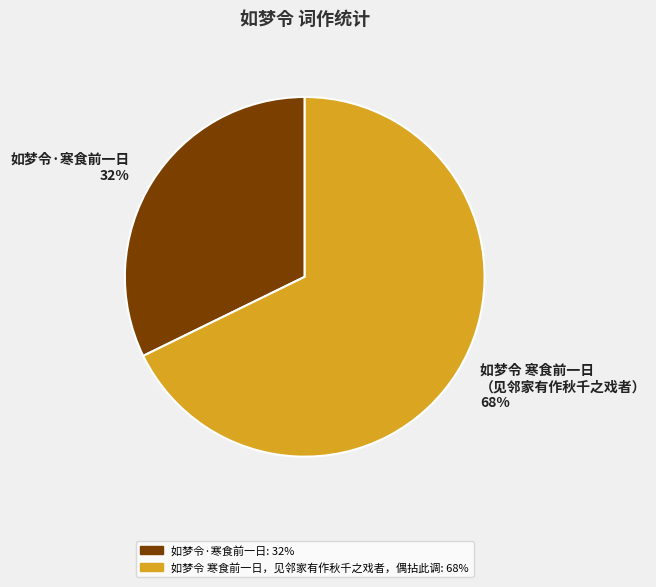

Does any single category account for the majority?

Yes